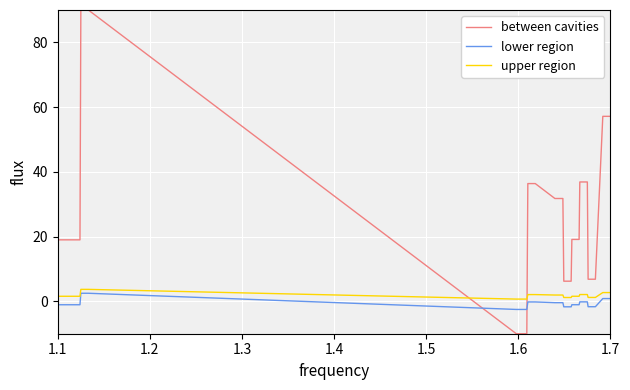

True or false: upper region and lower region cross at least once.

False